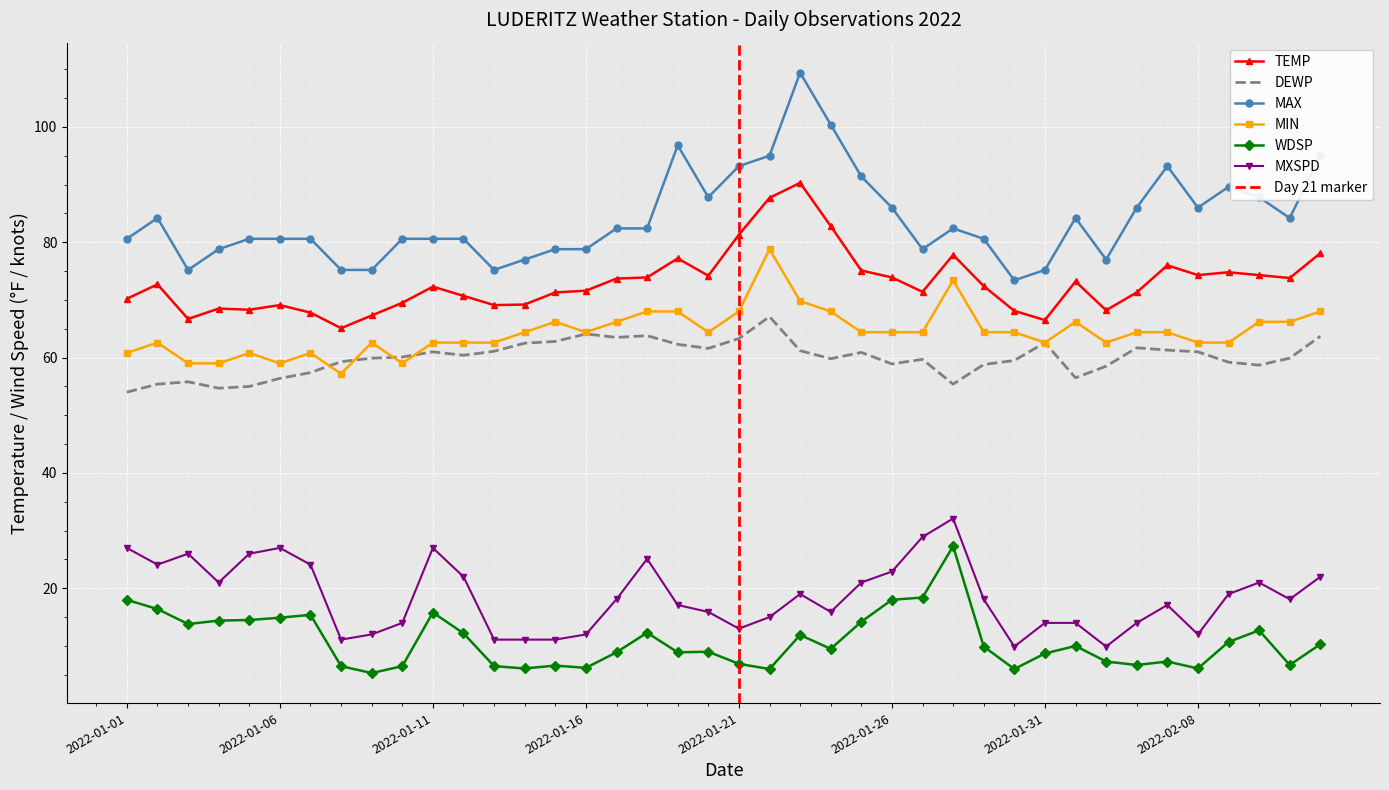

What is the difference between the DEWP values at 2022-01-22 and 2022-02-04?

10.6